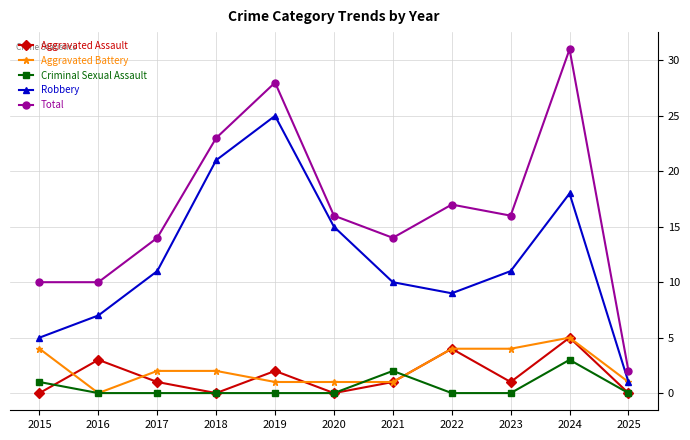

At which category does Robbery reach its first local peak?

2019